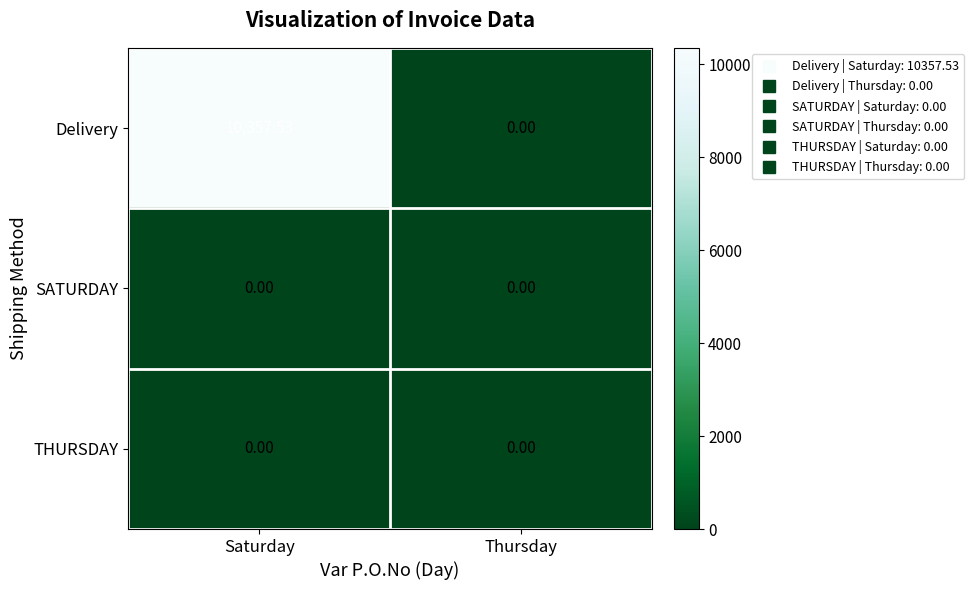

At which label is Delivery closest to 5178?

Thursday